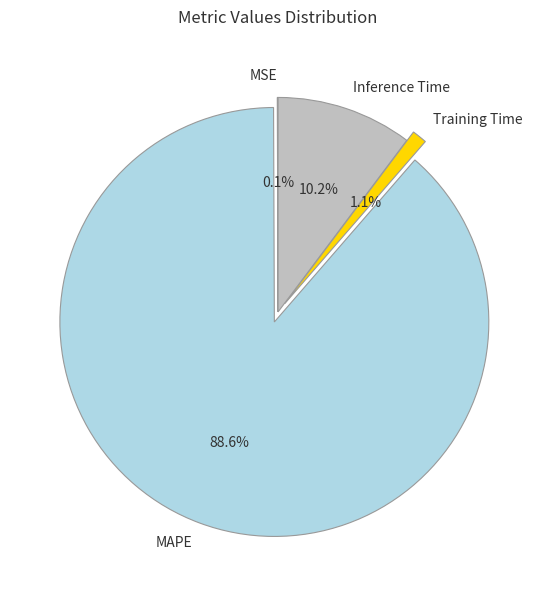

Is it true that Inference Time is 23% of the pie?

False